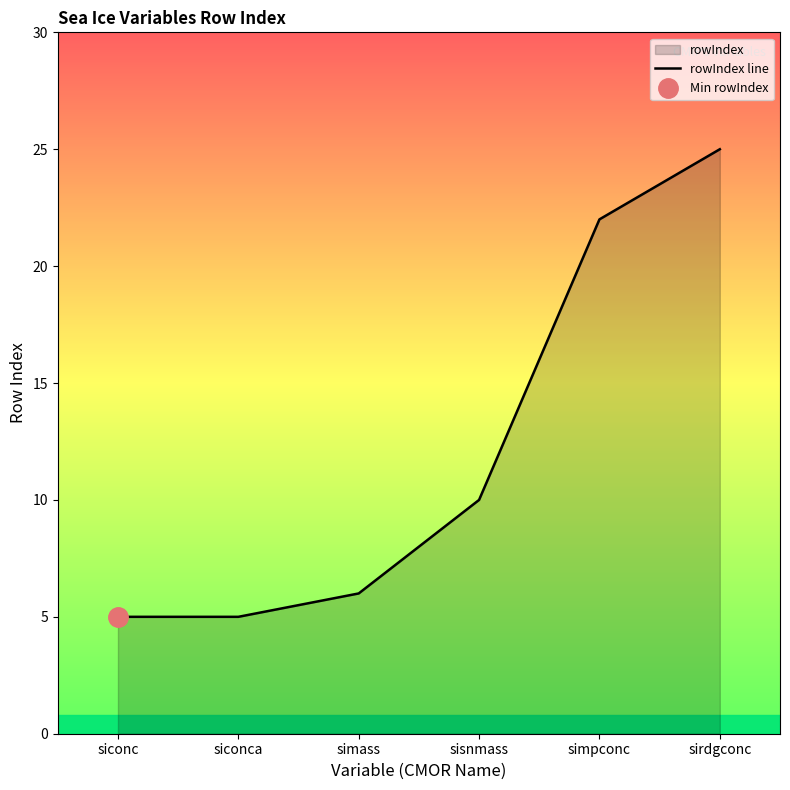

Rank the categories by value from lowest to highest.

siconc, siconca, simass, sisnmass, simpconc, sirdgconc